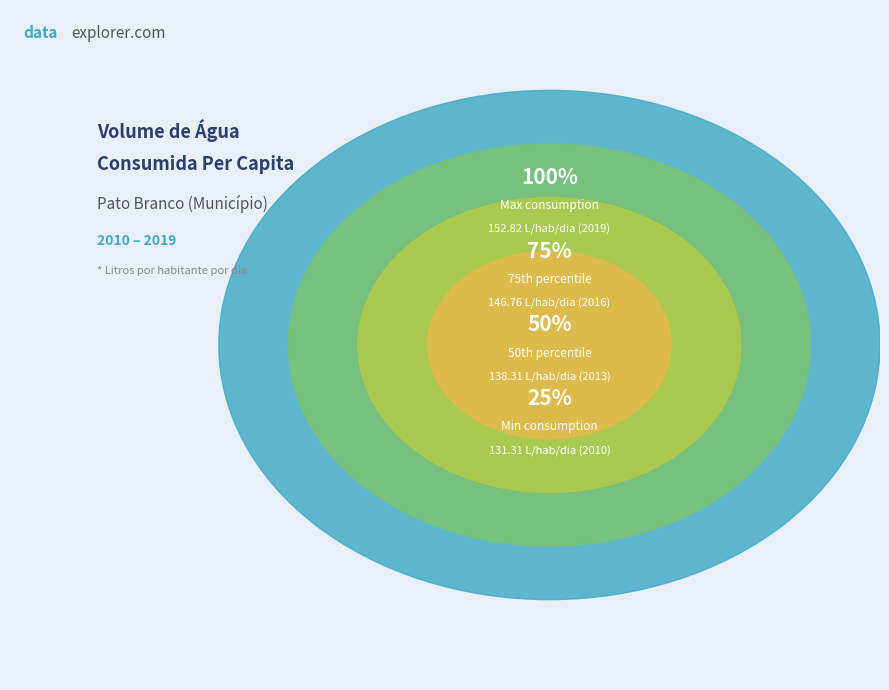

What is the largest slice in the pie chart?

2019